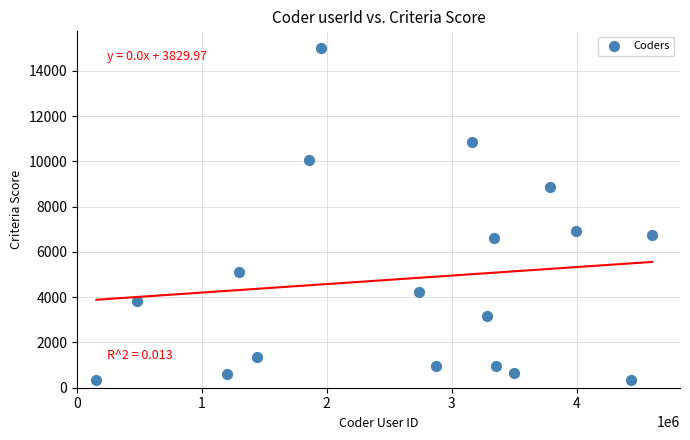

What Y value in the scatter plot is closest to 7682?

6912